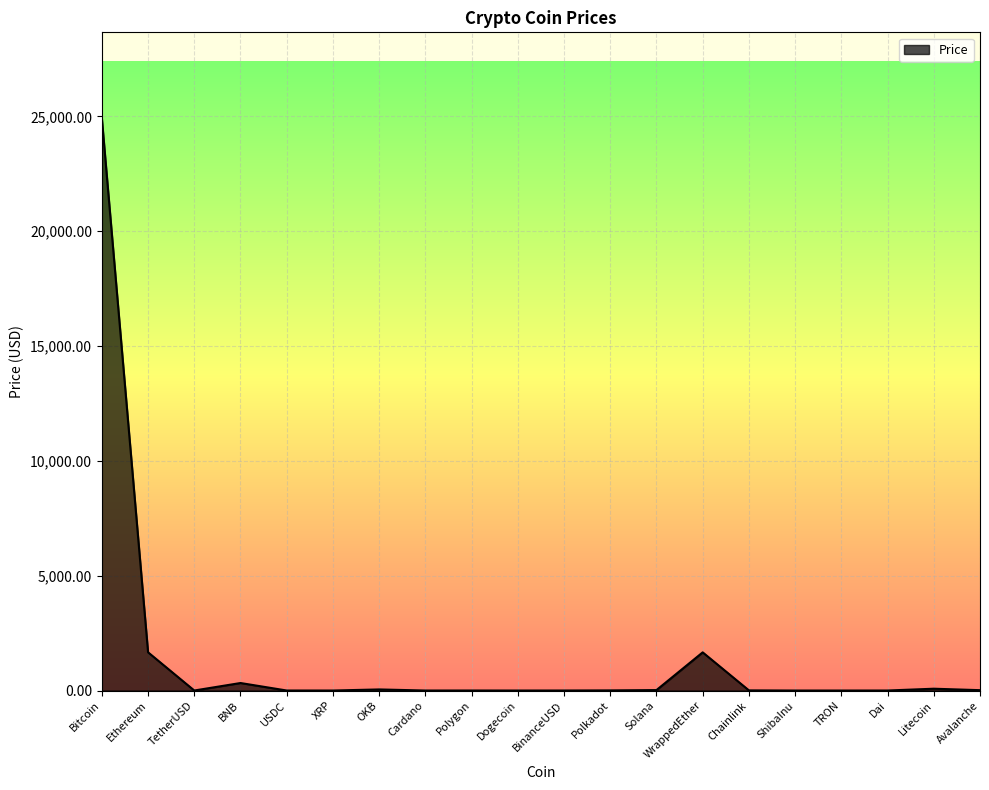

The chart shows a value of 24925.2 at Bitcoin. True or false?

True